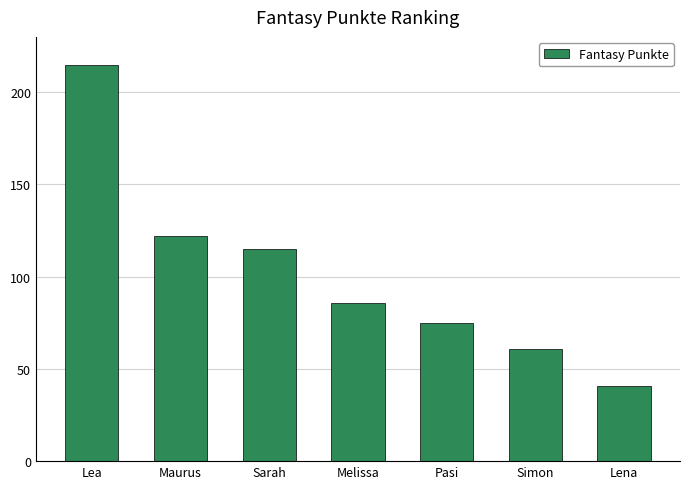

What is the minimum value shown in the chart?

41